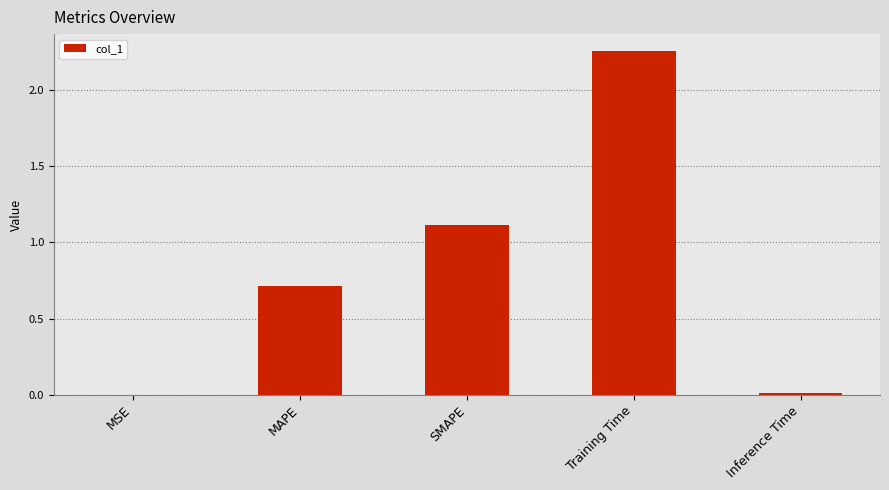

Which has a higher value, MAPE or Training Time?

Training Time